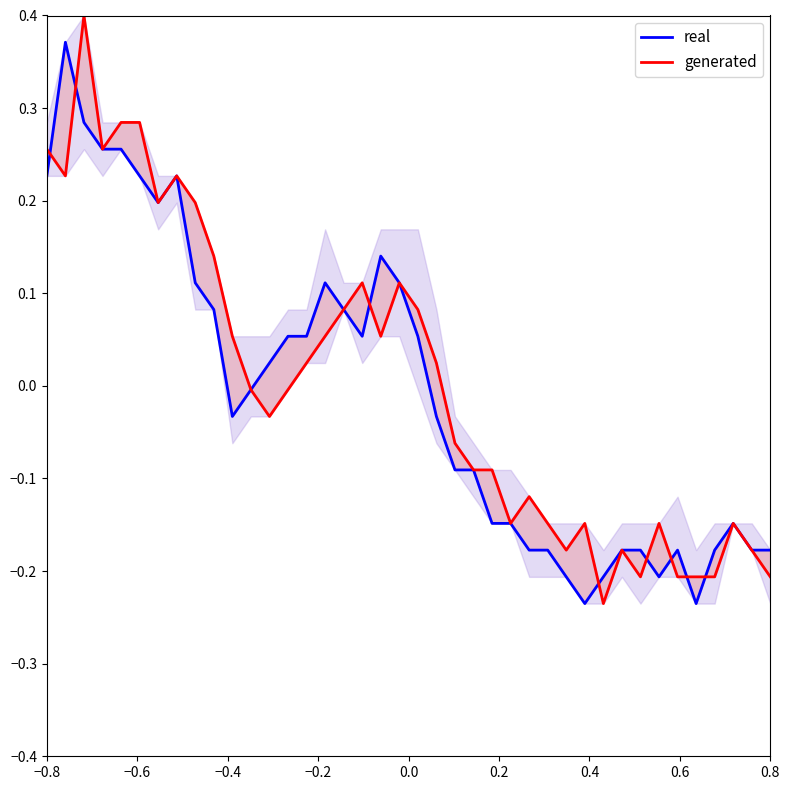

What is the minimum value shown in the chart?

-0.2